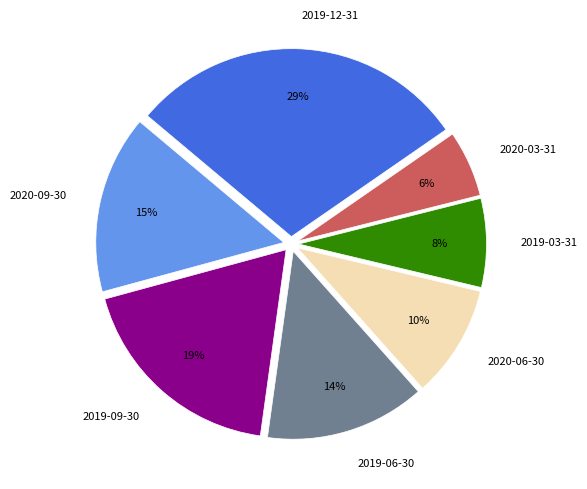

To the nearest percent, what is the average slice percentage?

14%